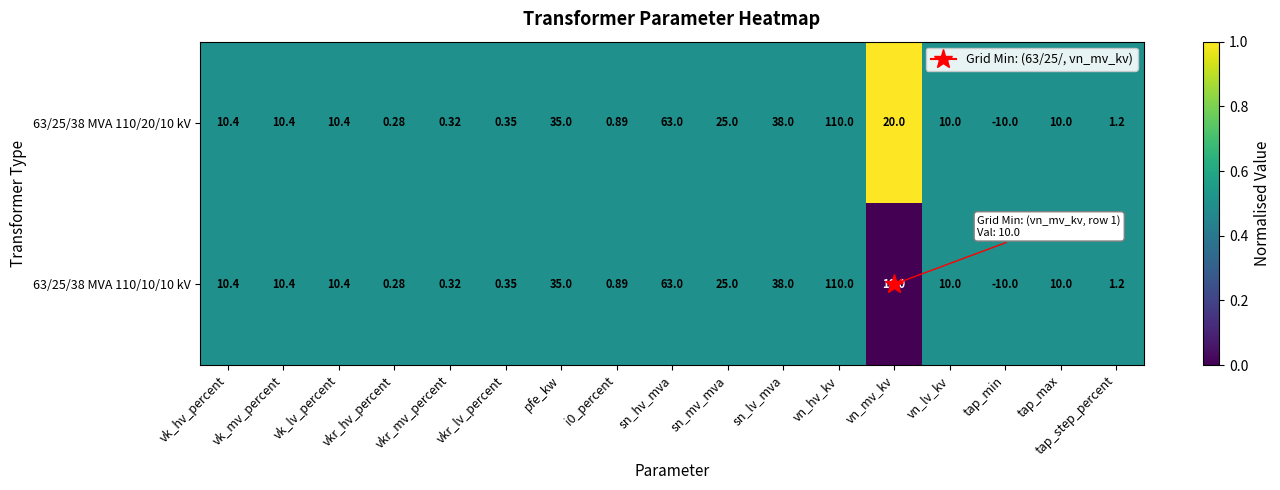

At how many categories does at least one series exceed 0?

16